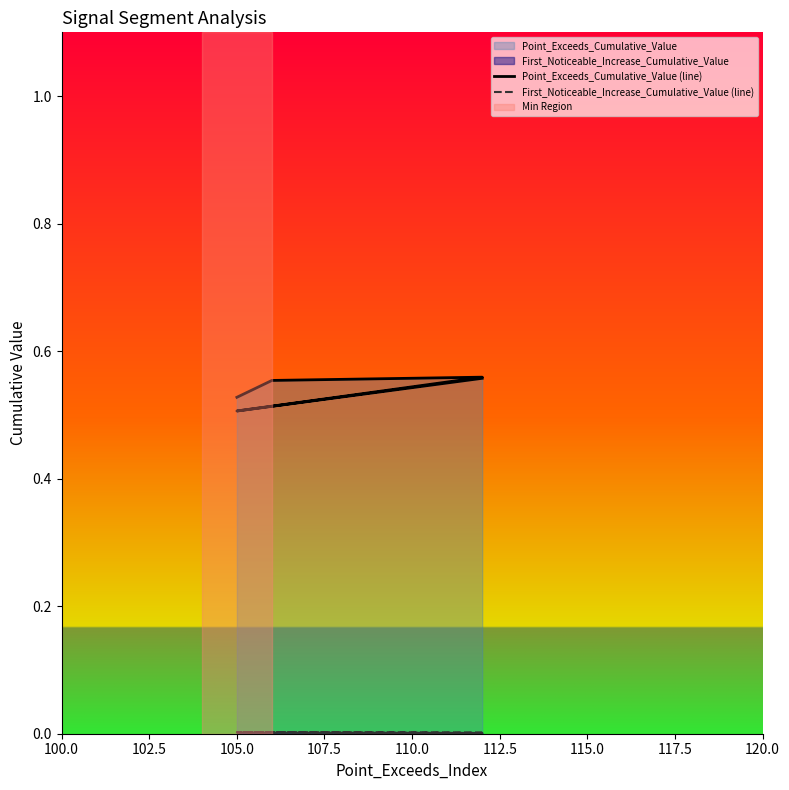

Where is the first local maximum for First_Noticeable_Increase_Cumulative_Value (line)?

105.0